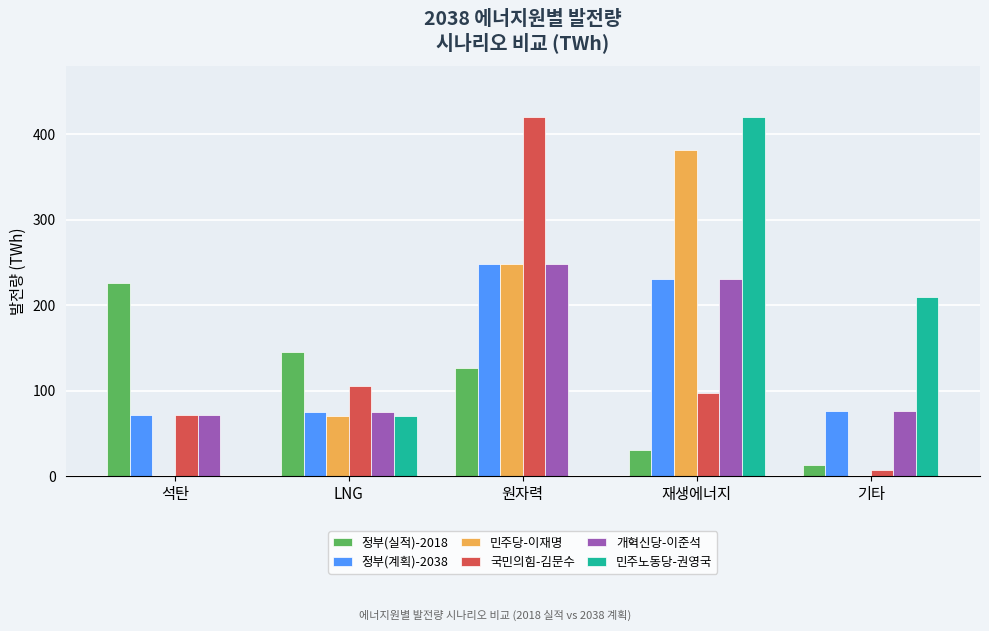

What is the total value across all series at 재생에너지?

1390.4